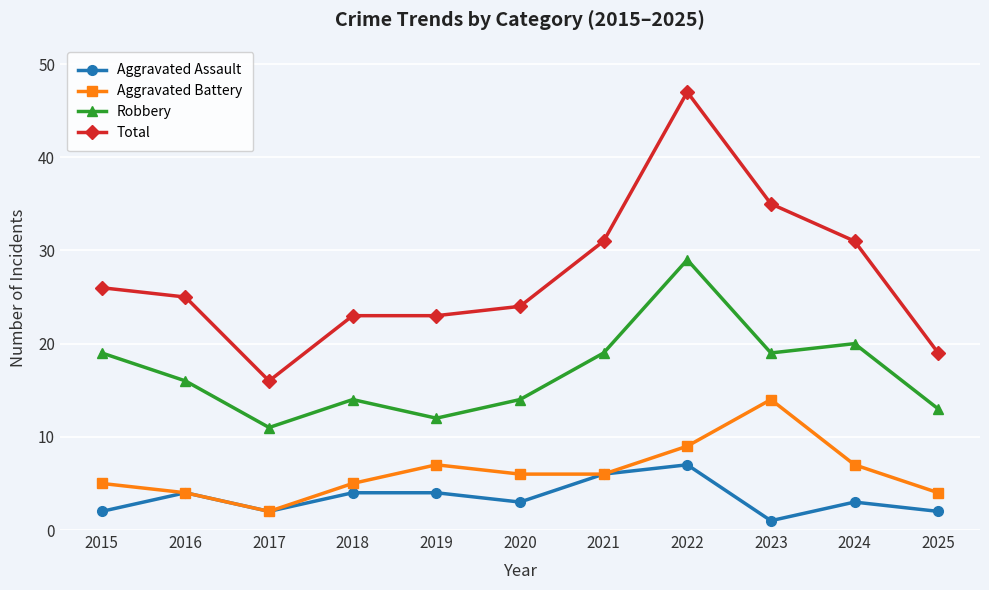

What is the difference between the highest and lowest values at 2020?

21